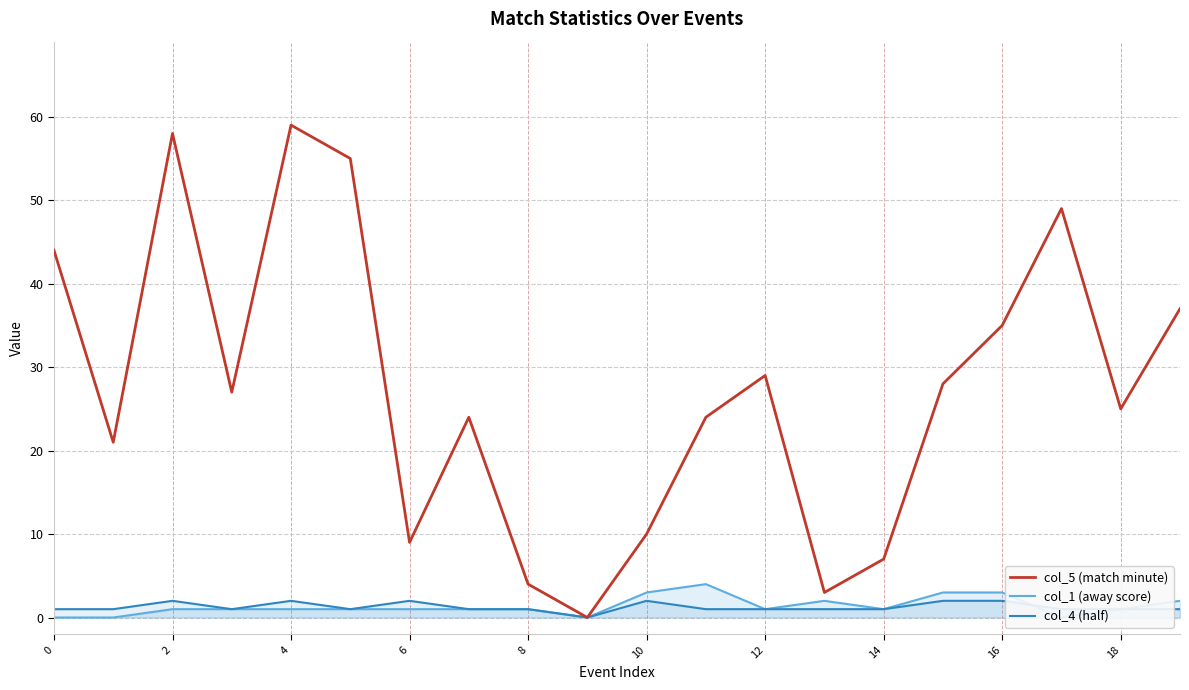

What is the average value of the col_1 (away score) series?

1